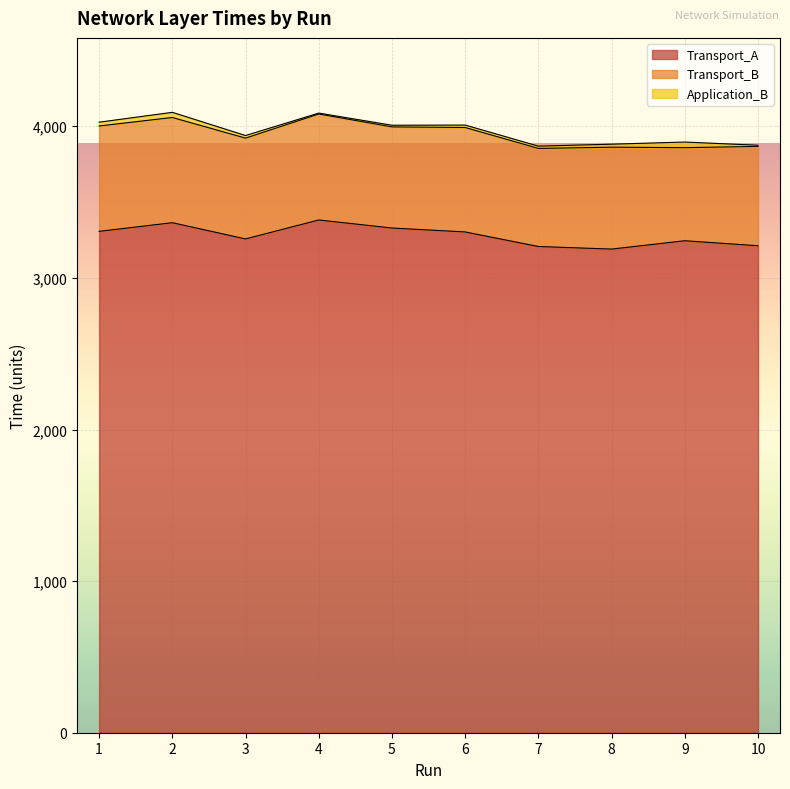

What is the maximum value for Transport_B?

699